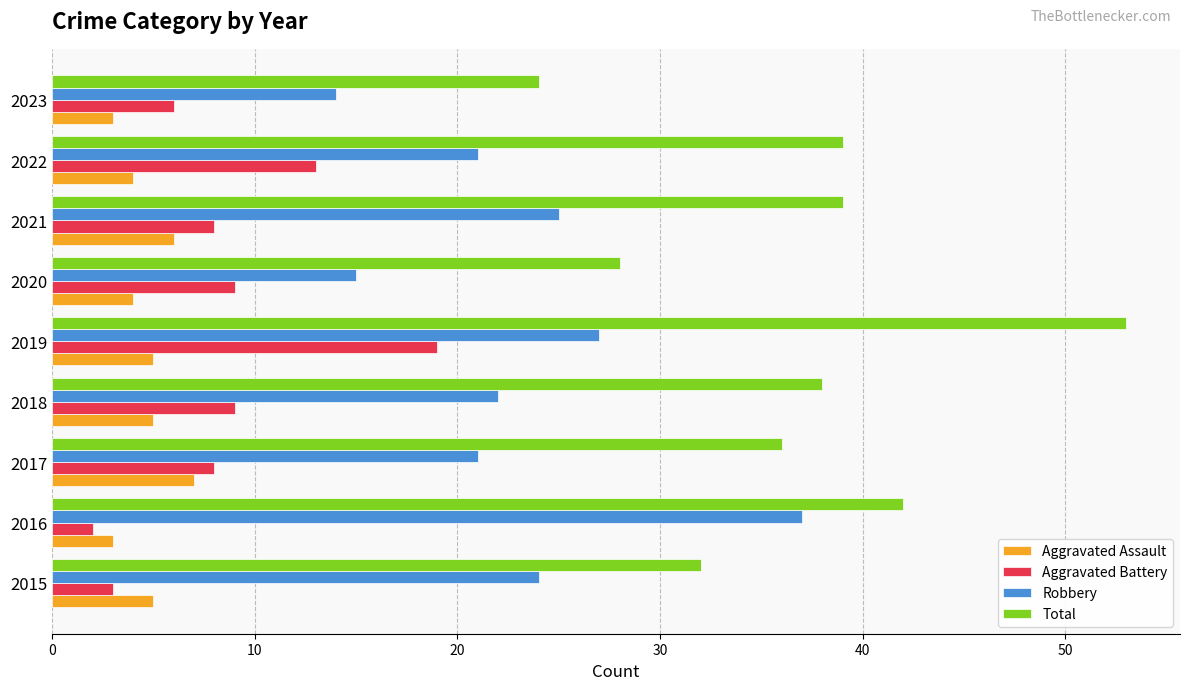

What are all the series names shown in the legend?

Aggravated Assault, Aggravated Battery, Robbery, Total